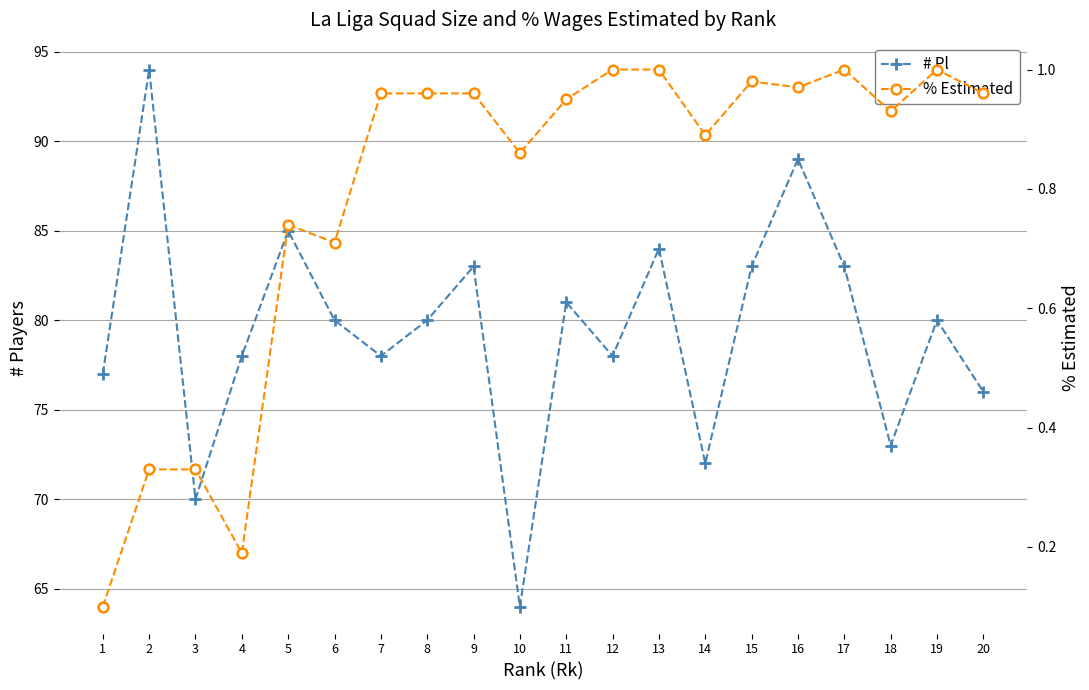

True or false: # Pl and % Estimated intersect in this chart.

False